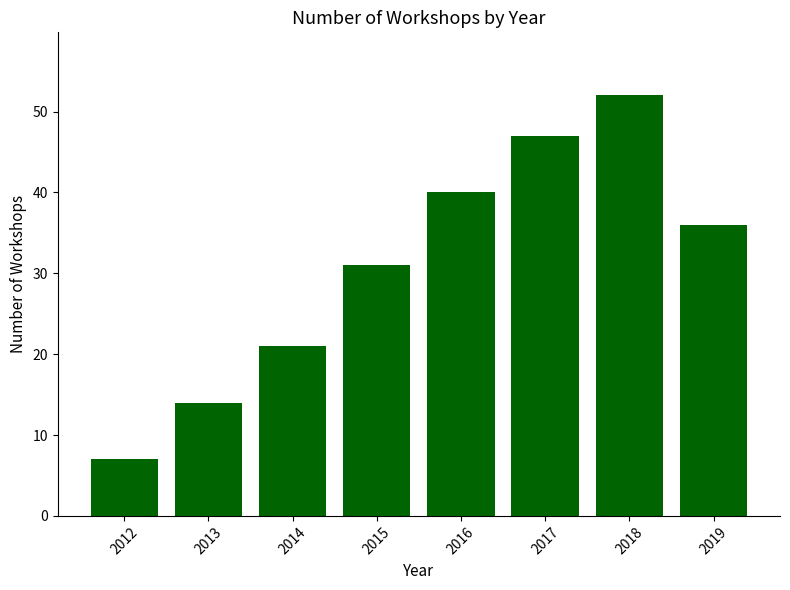

Approximately how many times larger is the value at 2019 compared to 2014?

1.7